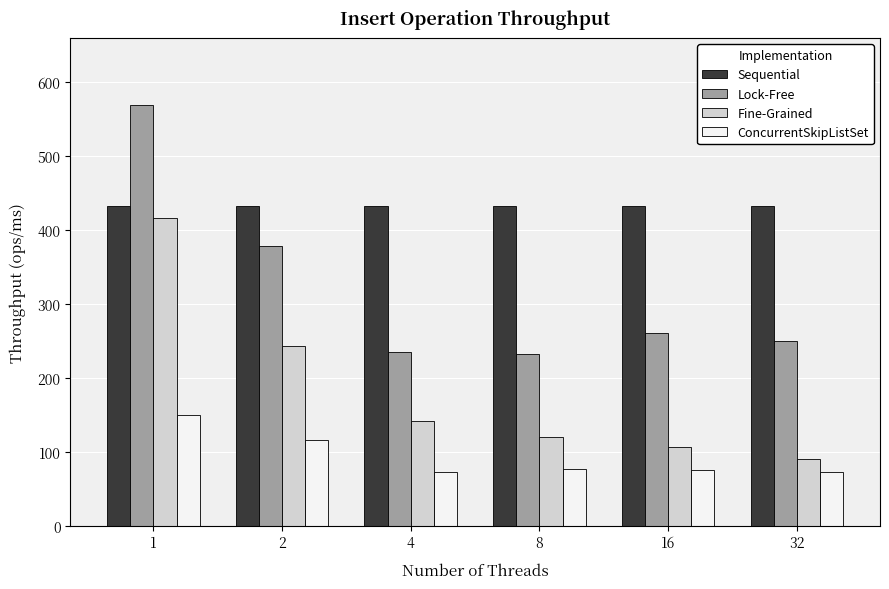

The value of ConcurrentSkipListSet at 4 is 73.3. True or false?

True